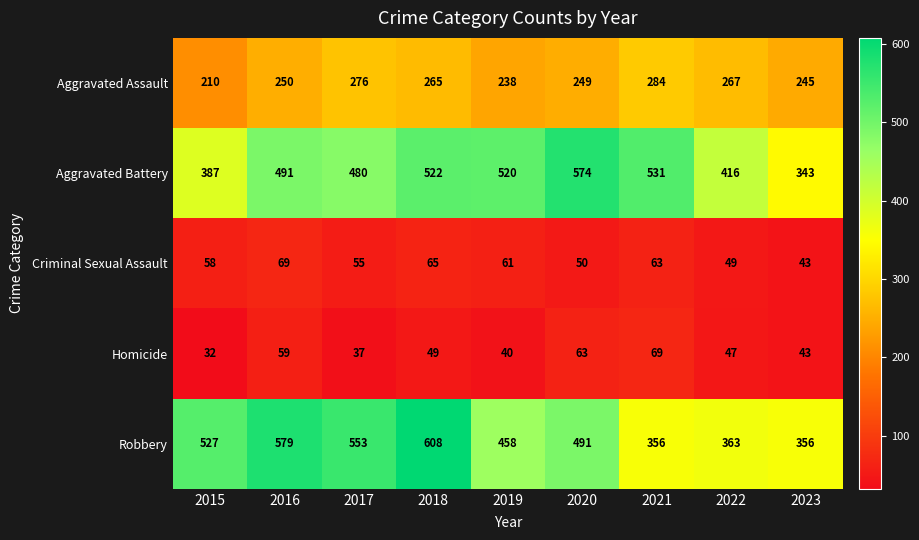

Rank the series at 2020 from highest to lowest value.

Aggravated Battery, Robbery, Aggravated Assault, Homicide, Criminal Sexual Assault